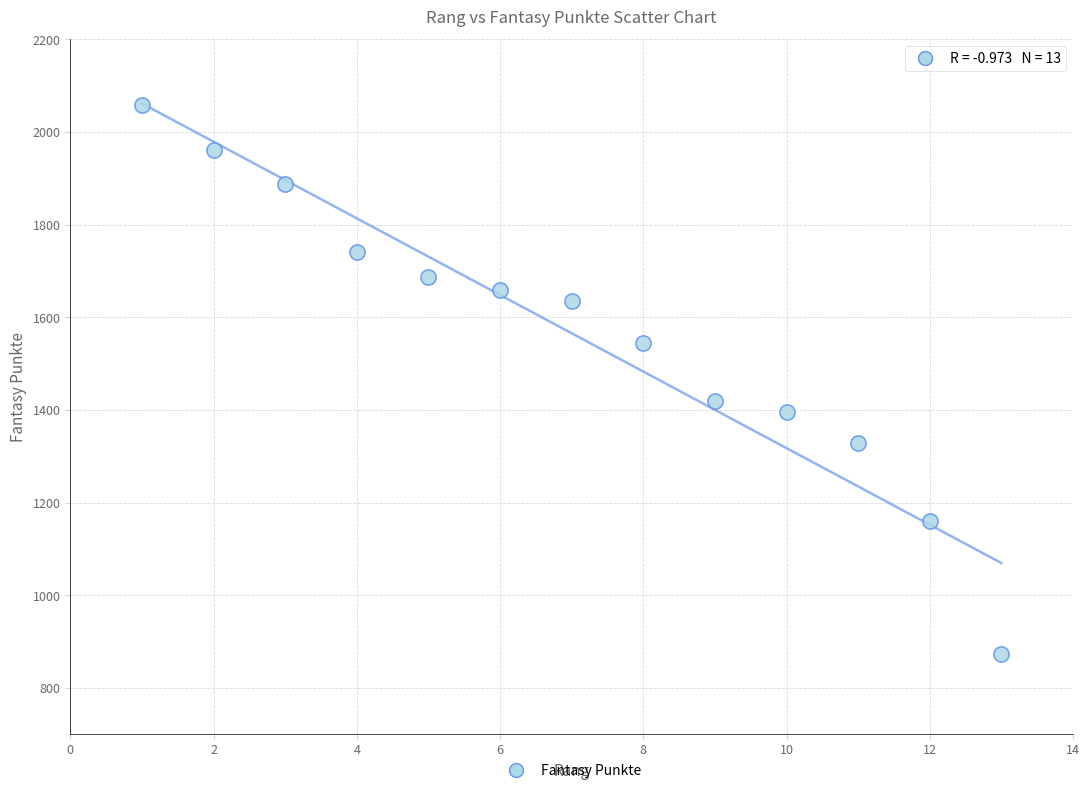

What Y value in the scatter plot is closest to 1466?

1420